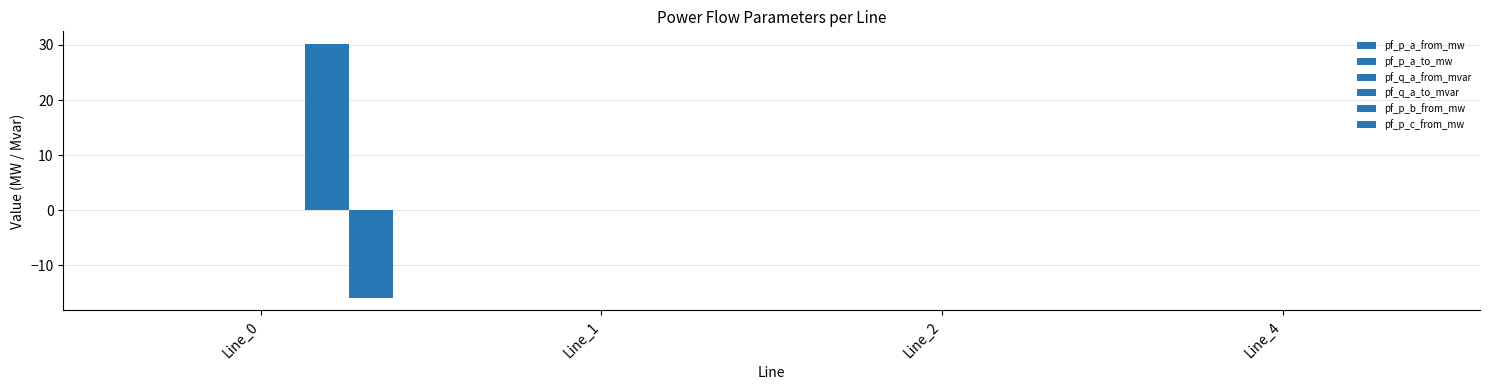

Between Line_4 and Line_2, which is larger?

Line_2